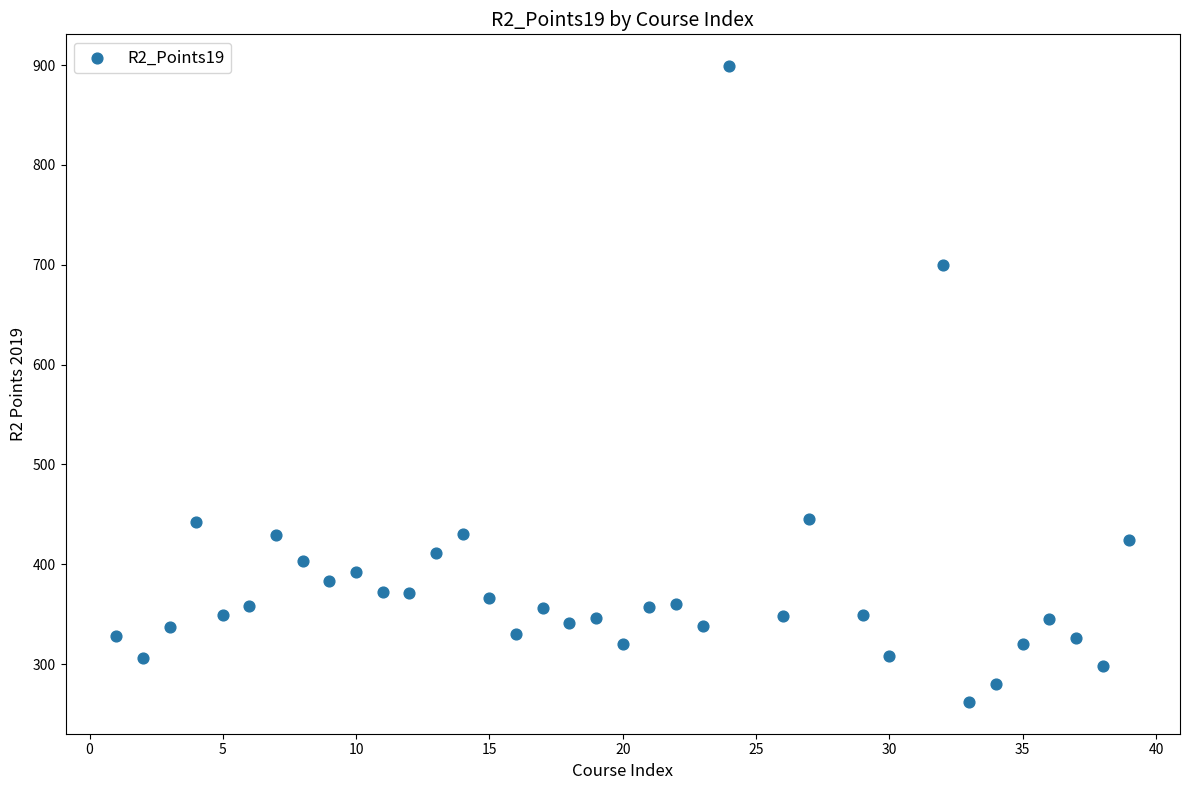

What is the range of Y values (max minus min)?

637